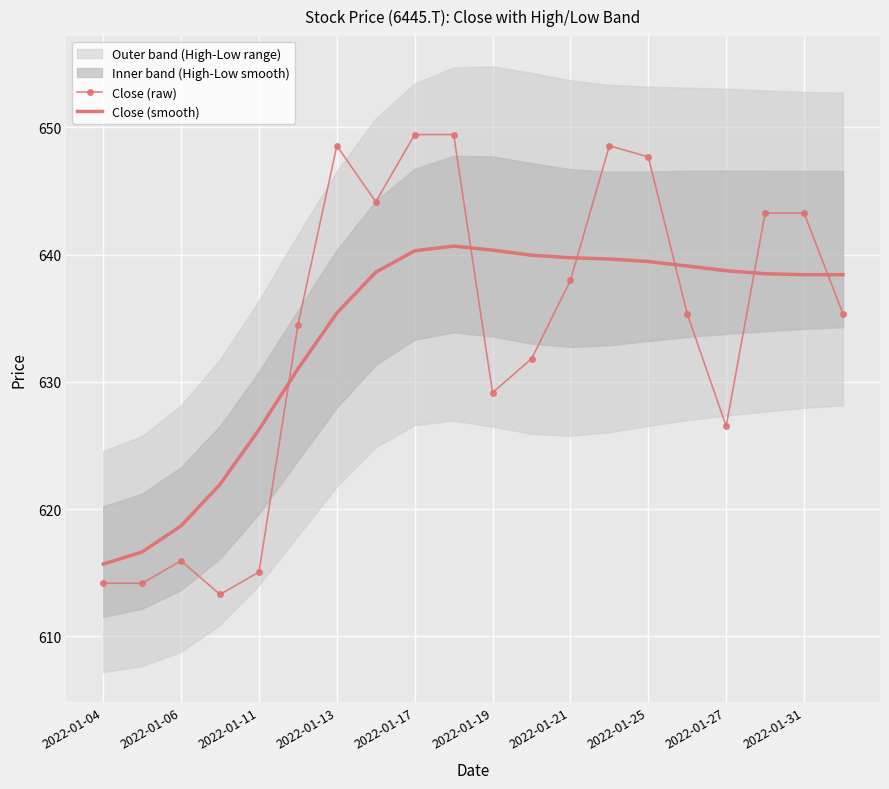

The value of Close (smooth) at 2022-01-11 is 819.1. True or false?

False